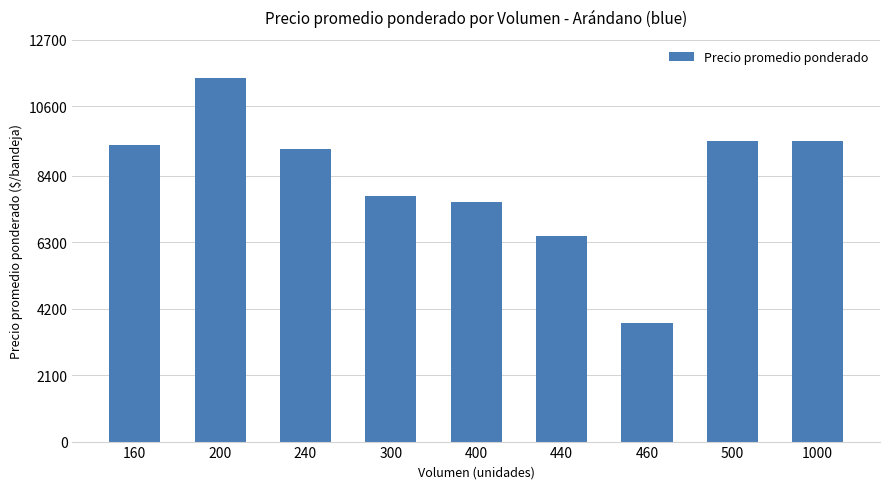

At which category does the chart reach its minimum across all series?

460